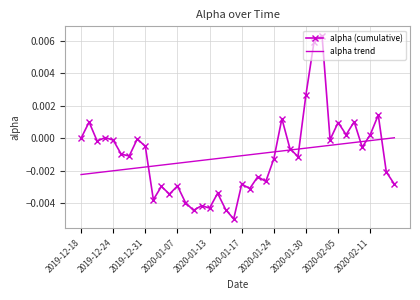

Which series has the widest spread of values?

alpha (cumulative)